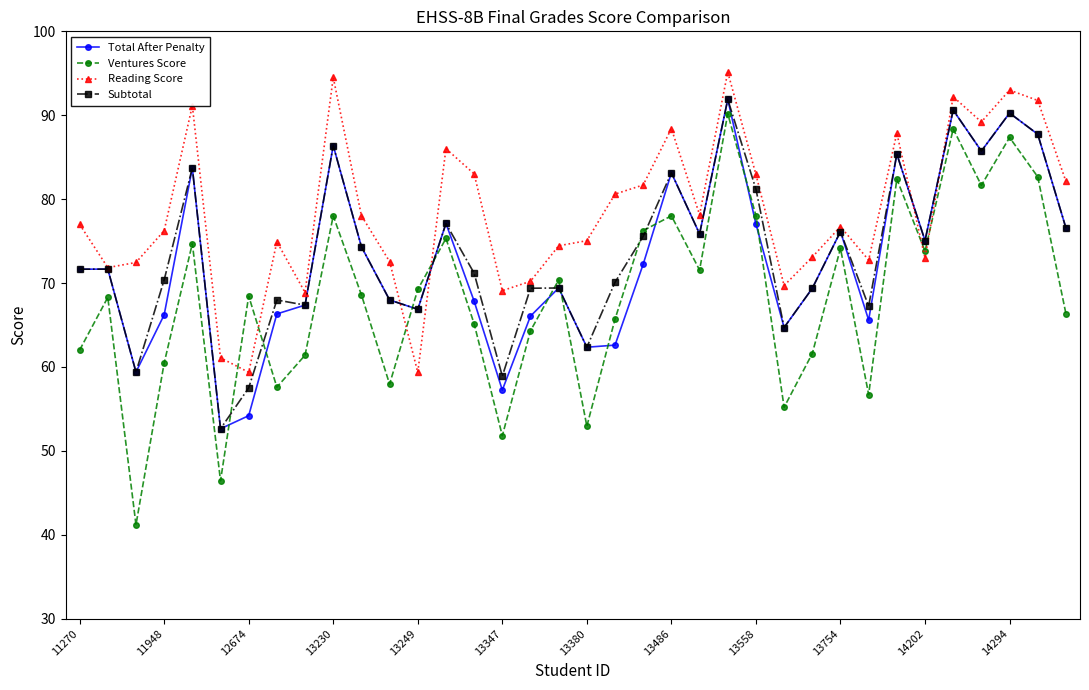

How many lines are shown in the chart?

4